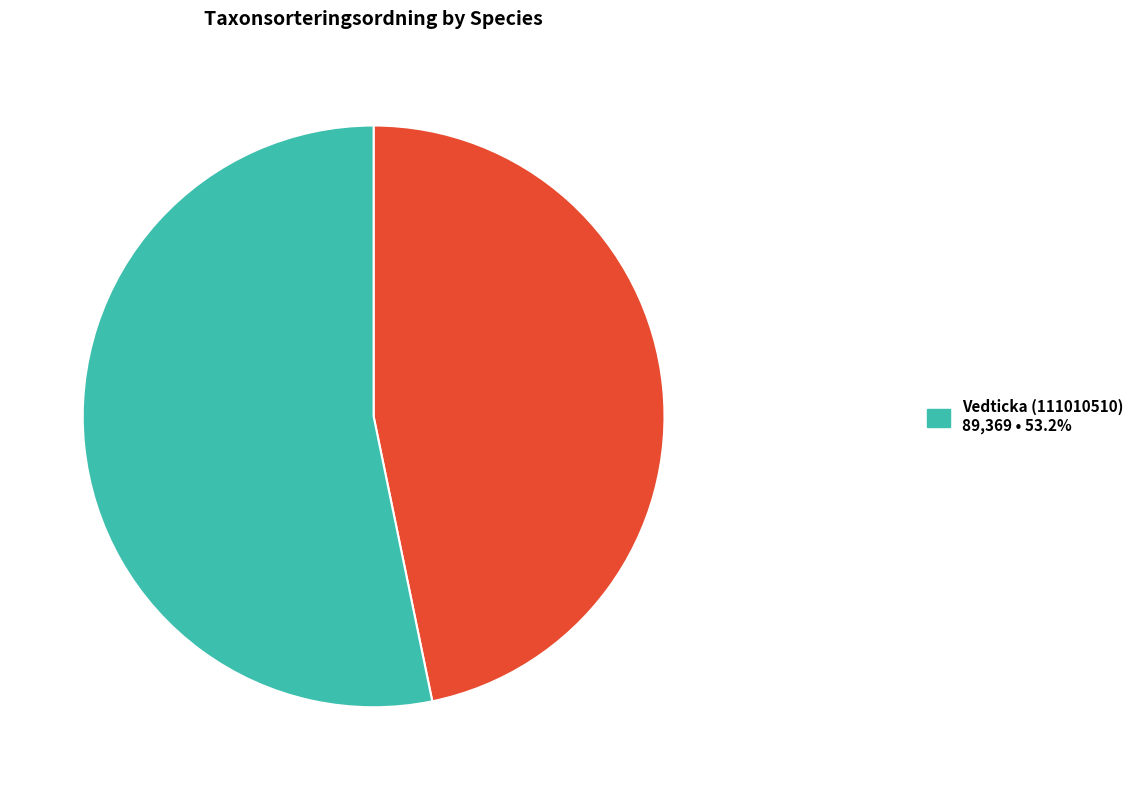

Does any single category account for the majority?

Yes